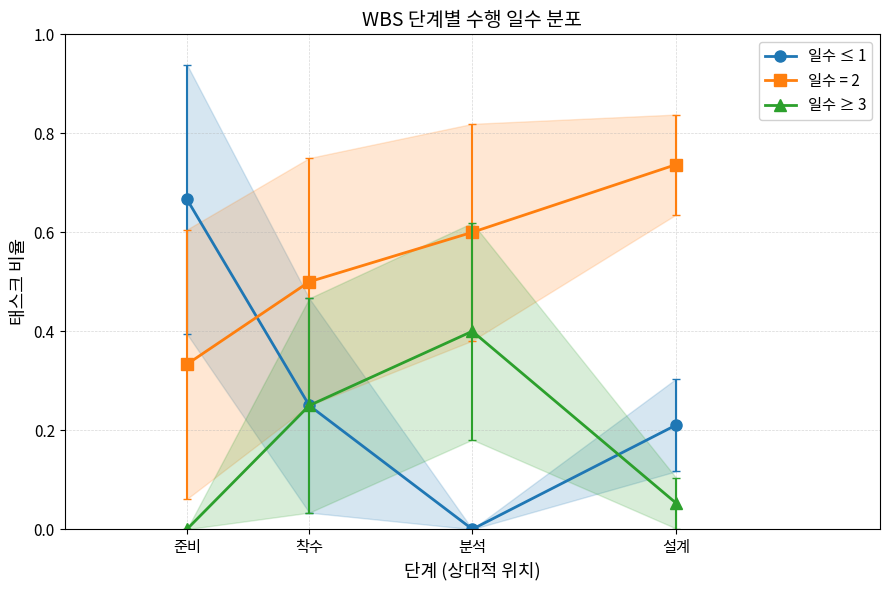

Rank the series at 준비 from highest to lowest value.

일수 ≤ 1, 일수 ≥ 3